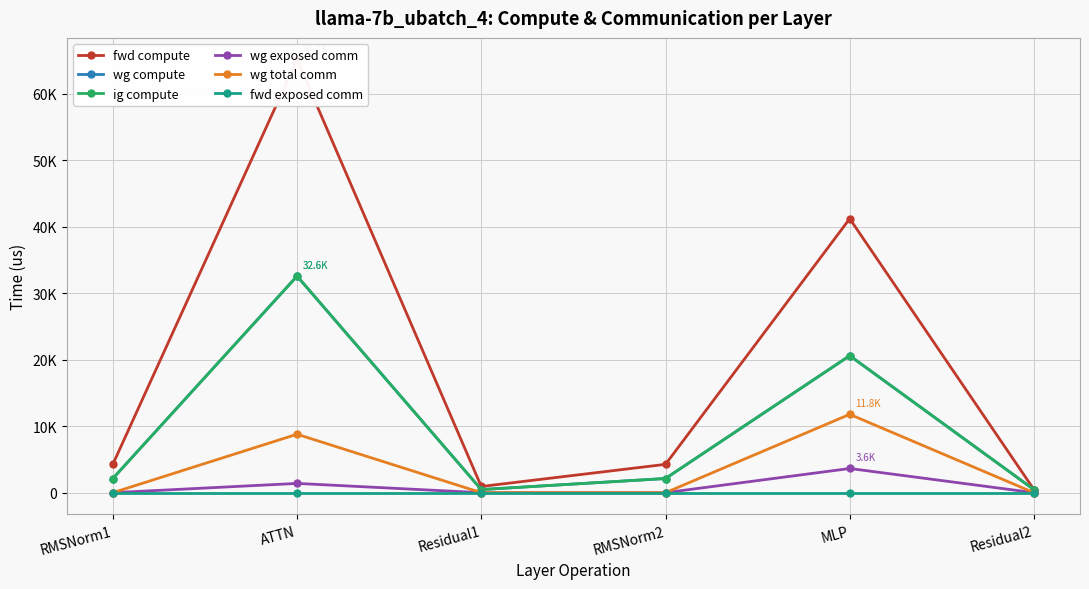

How many series are shown in this chart?

6